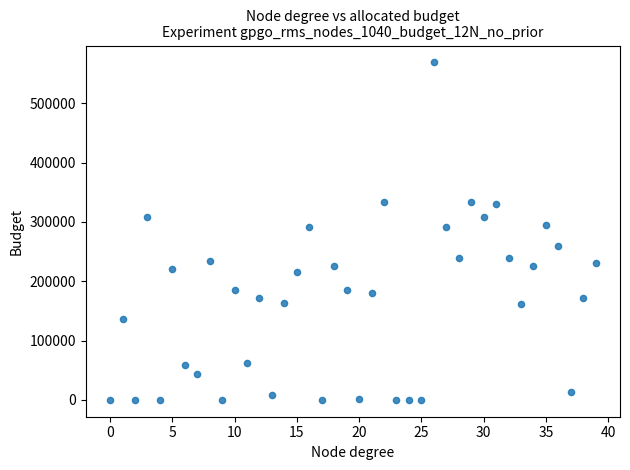

What is the range of Y values (max minus min)?

568748.6